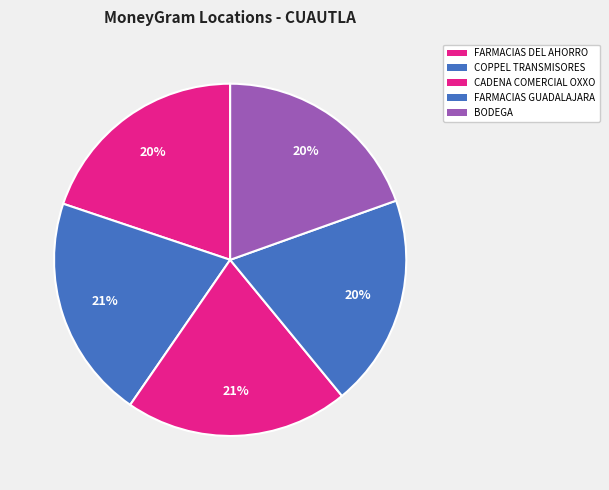

Is there any slice that represents more than half of the pie?

No